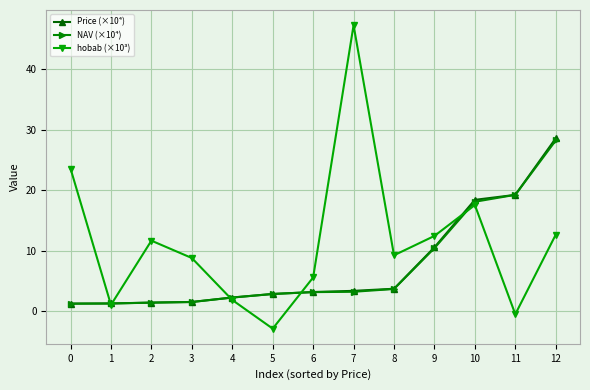

How many lines are shown in the chart?

3